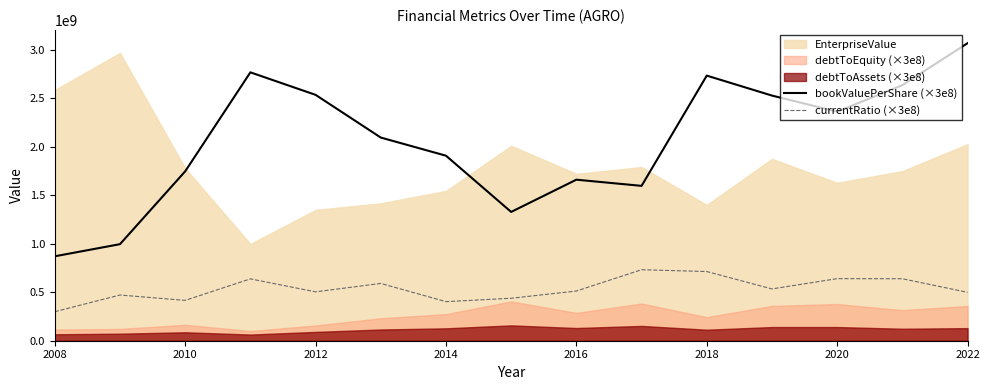

True or false: currentRatio (×3e8) and bookValuePerShare (×3e8) cross at least once.

False